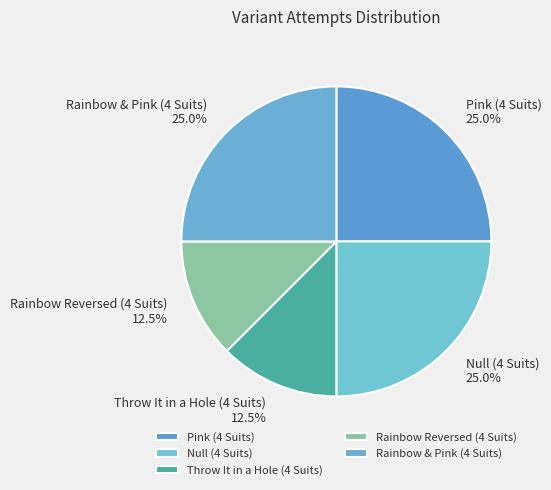

What portion of the pie excludes Null (4 Suits)?

75.0%